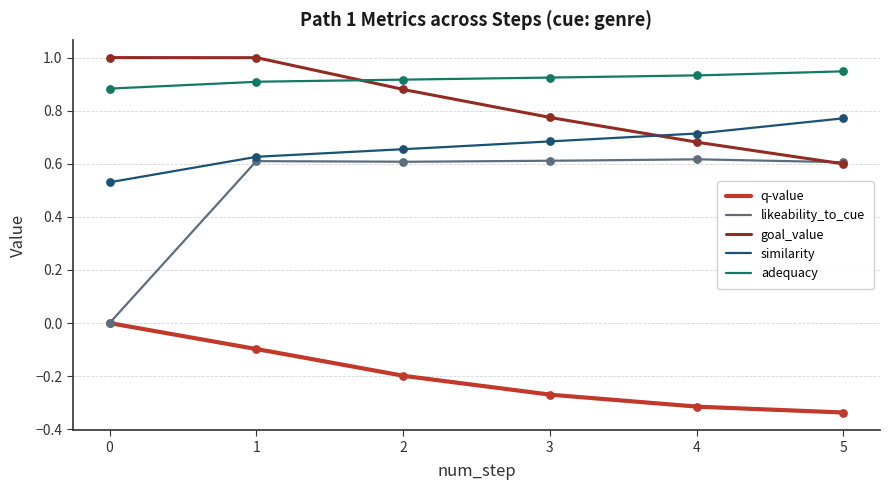

Which series has the largest Y range (max minus min)?

likeability_to_cue